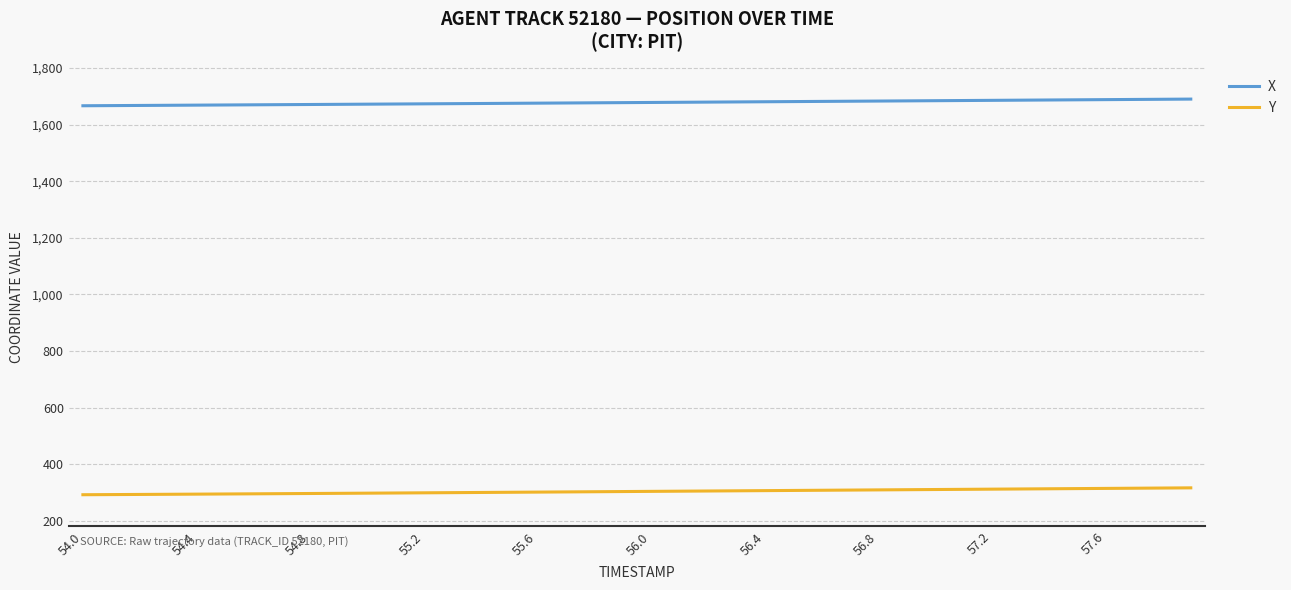

How many values in the Y series are below 304?

20